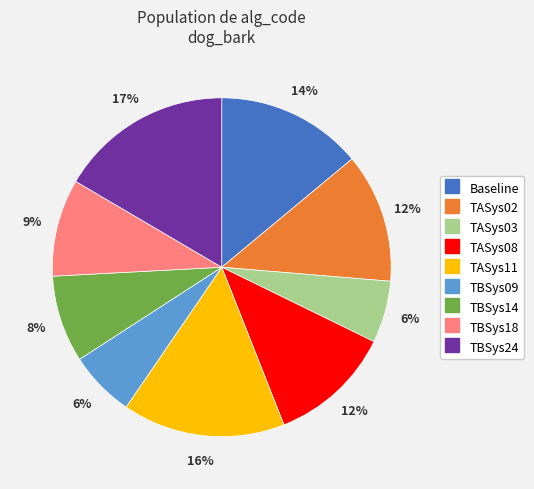

True or false: TBSys24 accounts for 17% of the total.

True